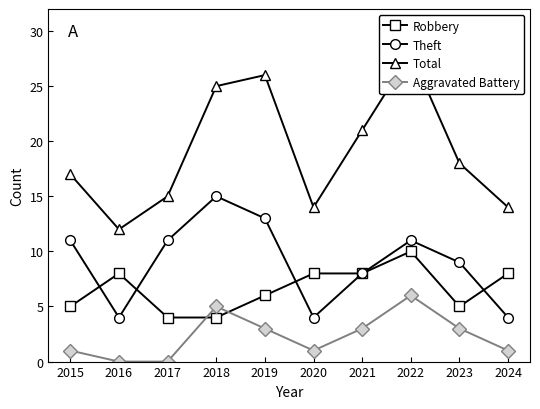

Rank the categories by Robbery value from lowest to highest.

2017, 2018, 2015, 2023, 2019, 2016, 2020, 2021, 2024, 2022